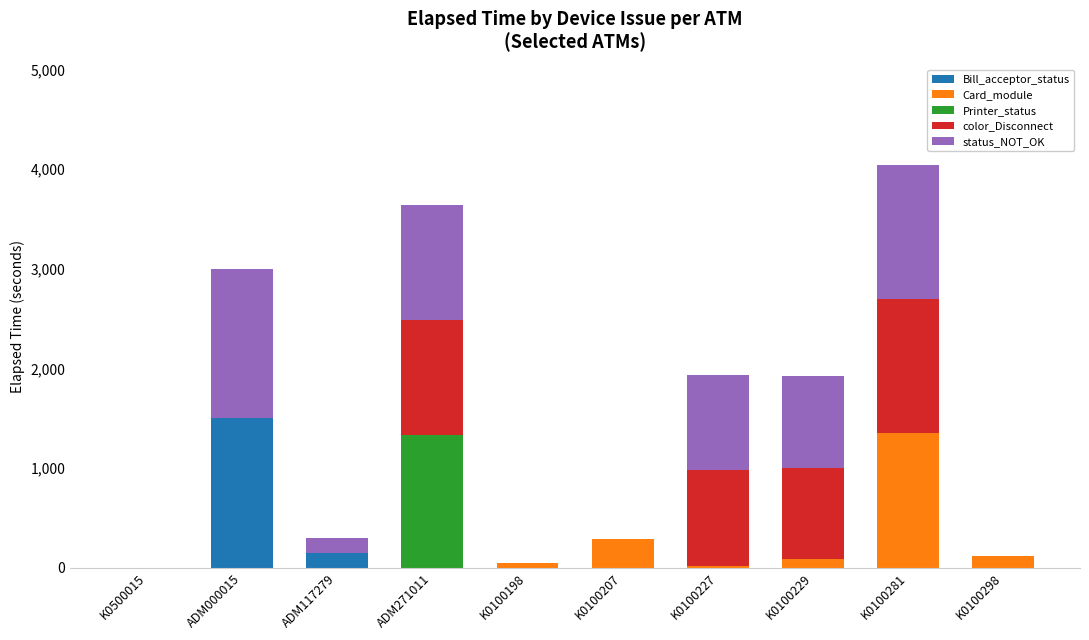

What is the total value across all series at ADM271011?

3642